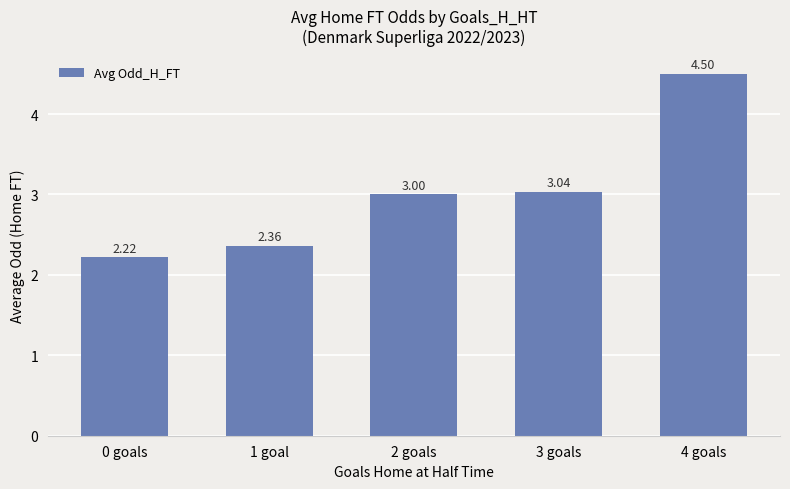

Which label corresponds to the smallest value in the chart?

0 goals